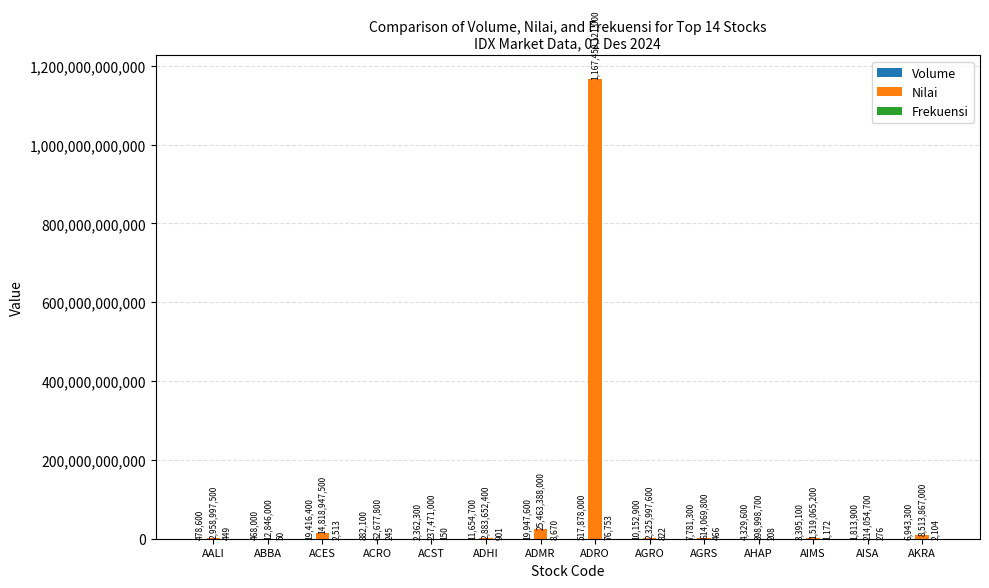

Which series has the largest total across all categories?

Nilai